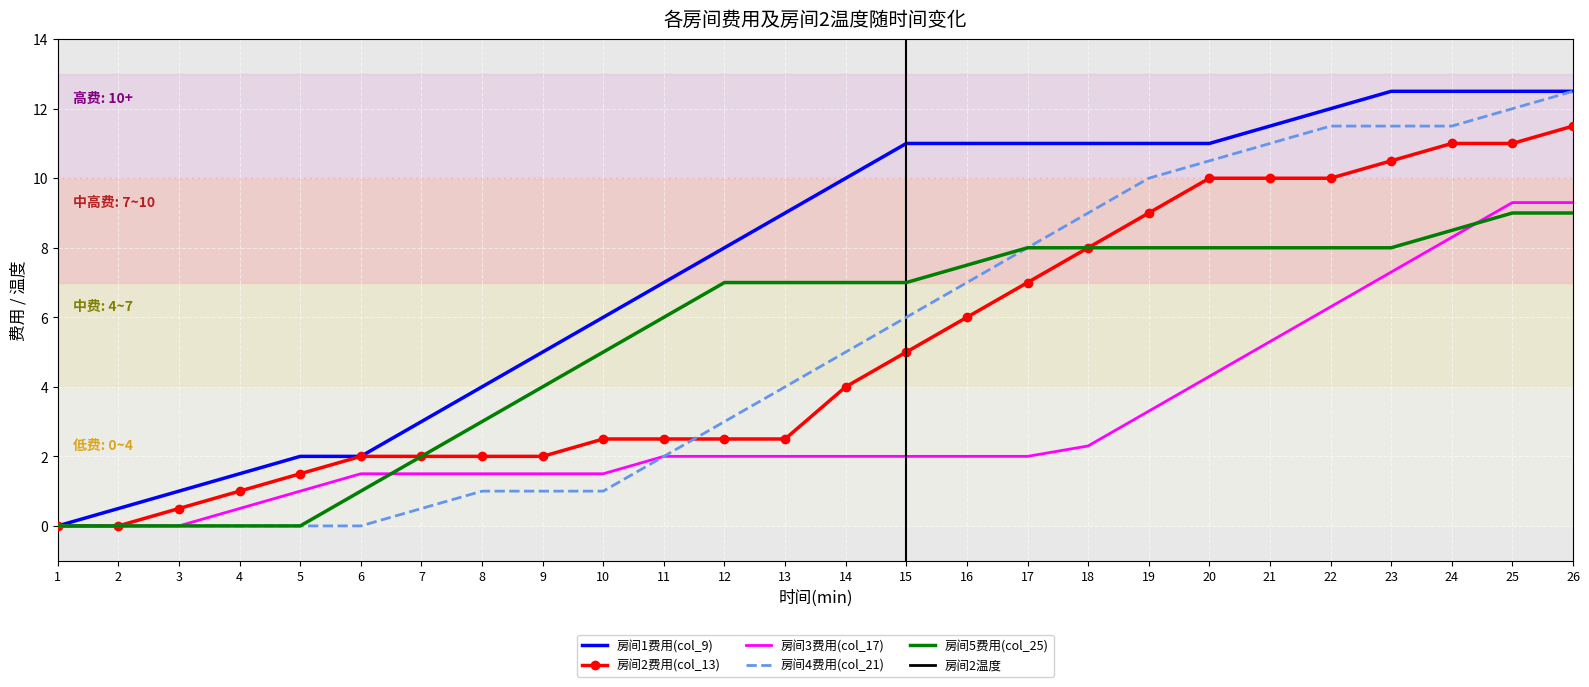

What is the approximate value of 房间3费用(col_17) at 13?

2.0